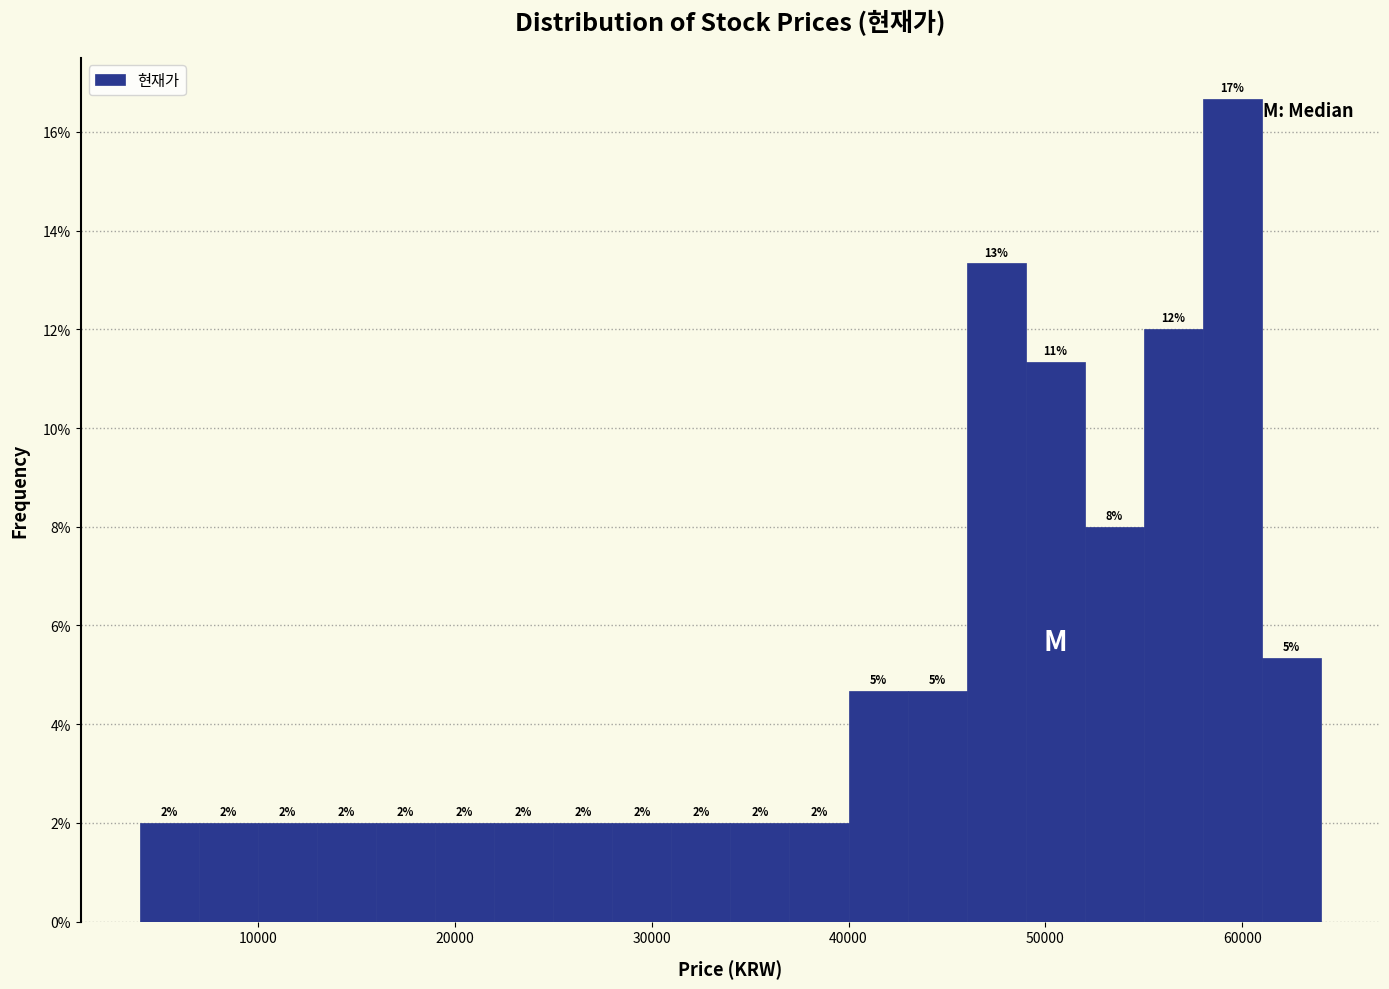

Around what value on the x-axis is the tallest bar? Give the approximate position of its centre, as read against the axis.

60000